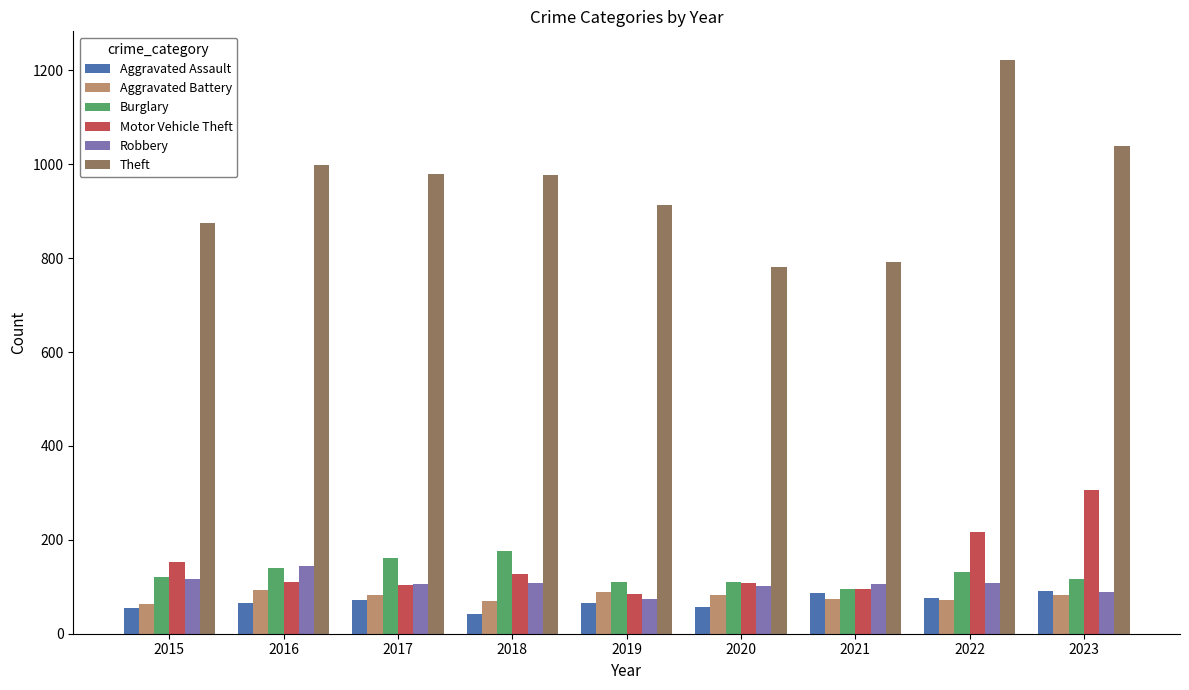

The value of Aggravated Assault at 2018 is 43. True or false?

True